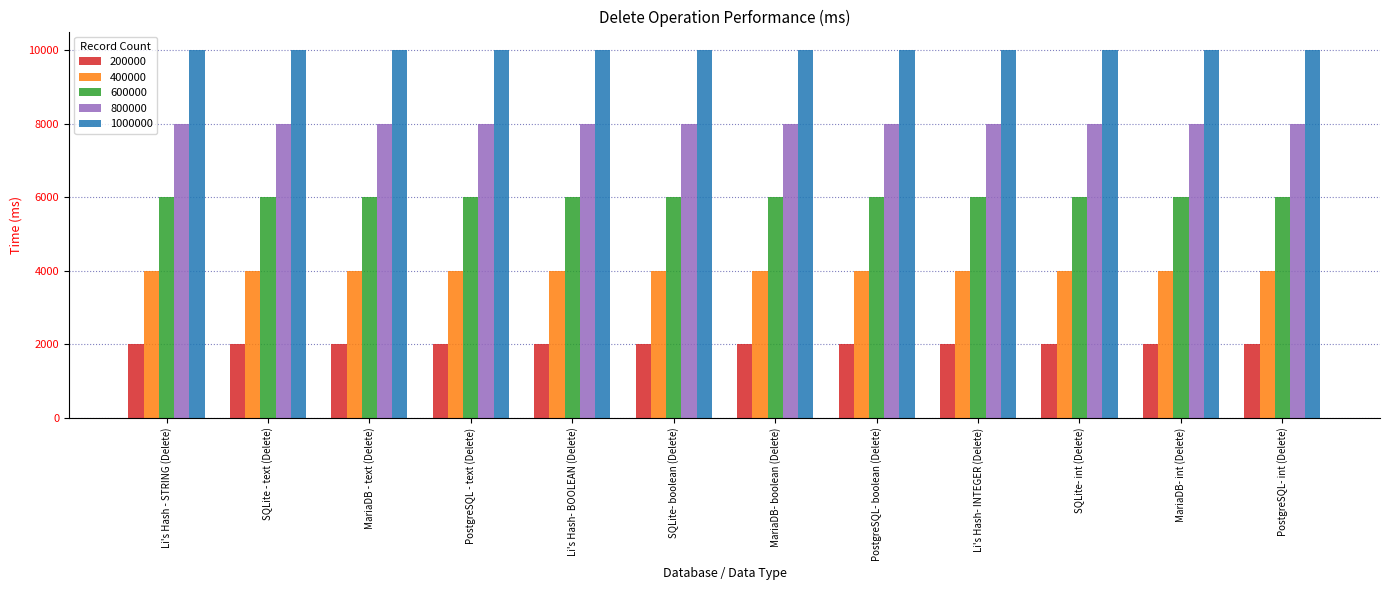

The 1000000 series shows 10000.5 at MariaDB - text (Delete). True or false?

True